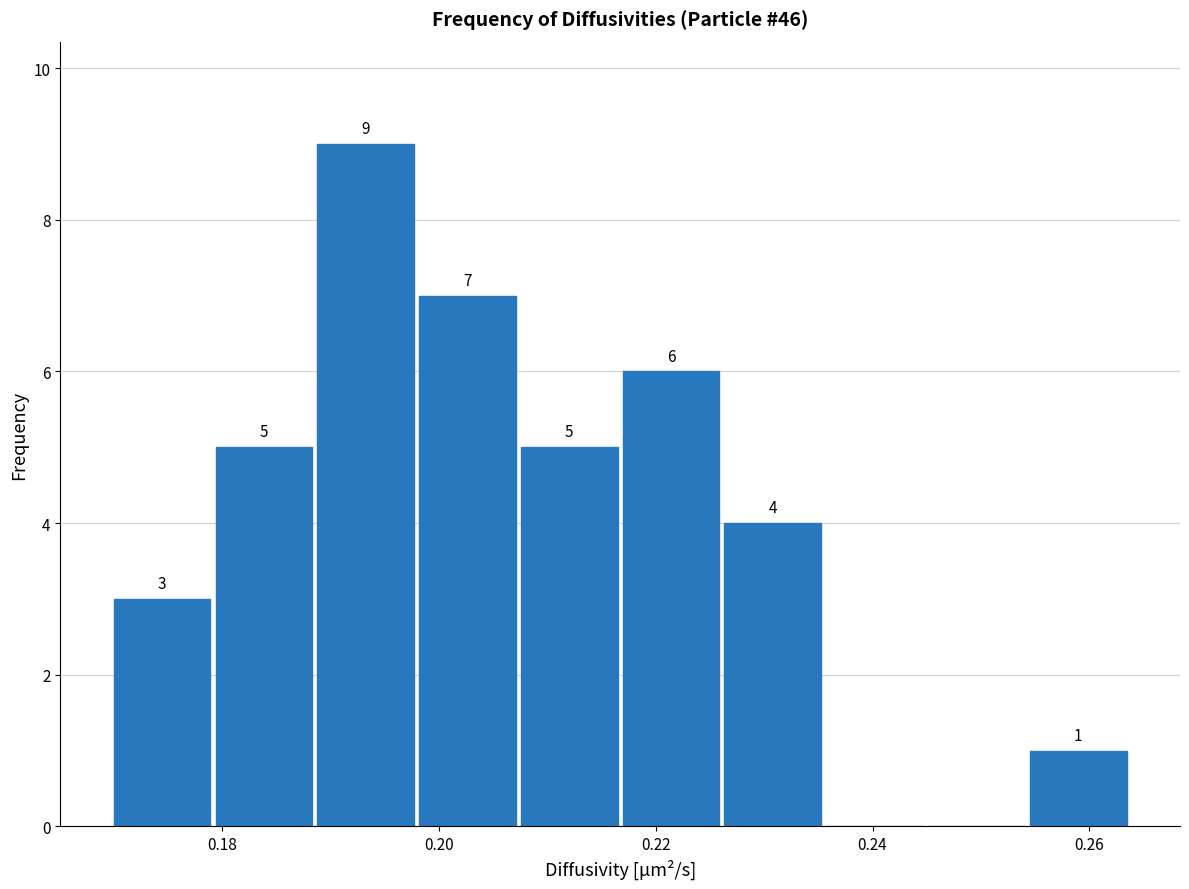

Which range on the x-axis has the tallest bar?

0.188 to 0.198